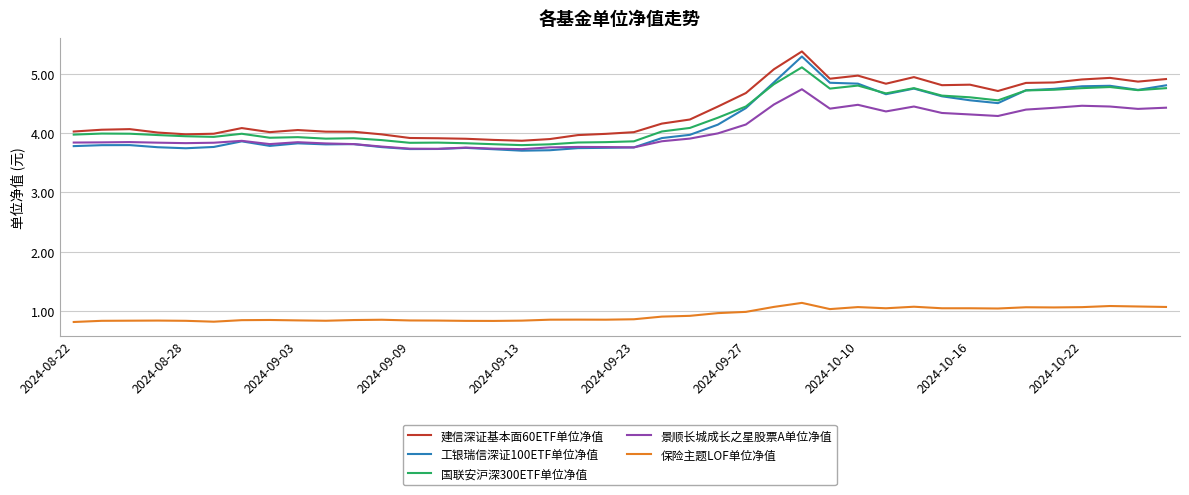

What is the highest value of the 保险主题LOF单位净值 series?

1.1